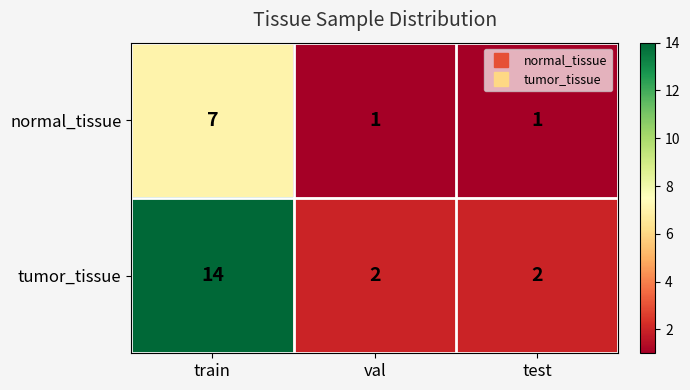

Which series changed the most between train and val?

tumor_tissue